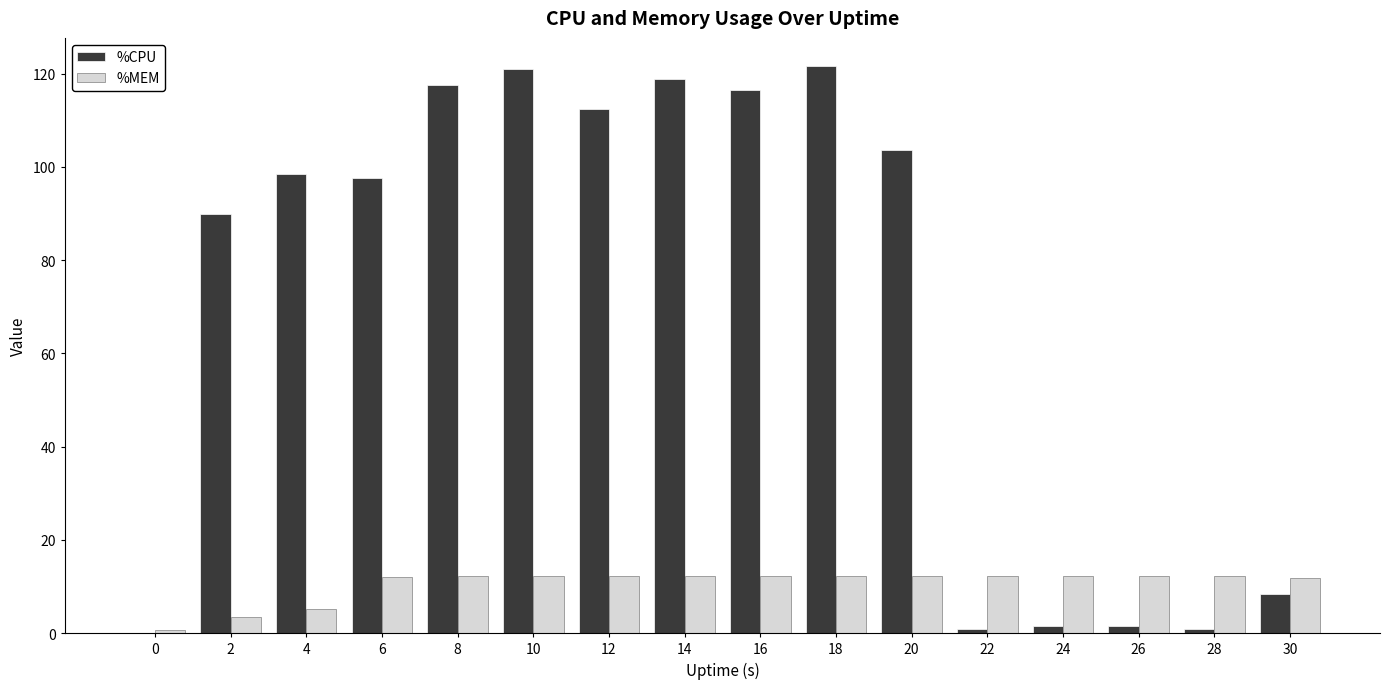

Between 0 and 30, which series saw the biggest shift?

%MEM